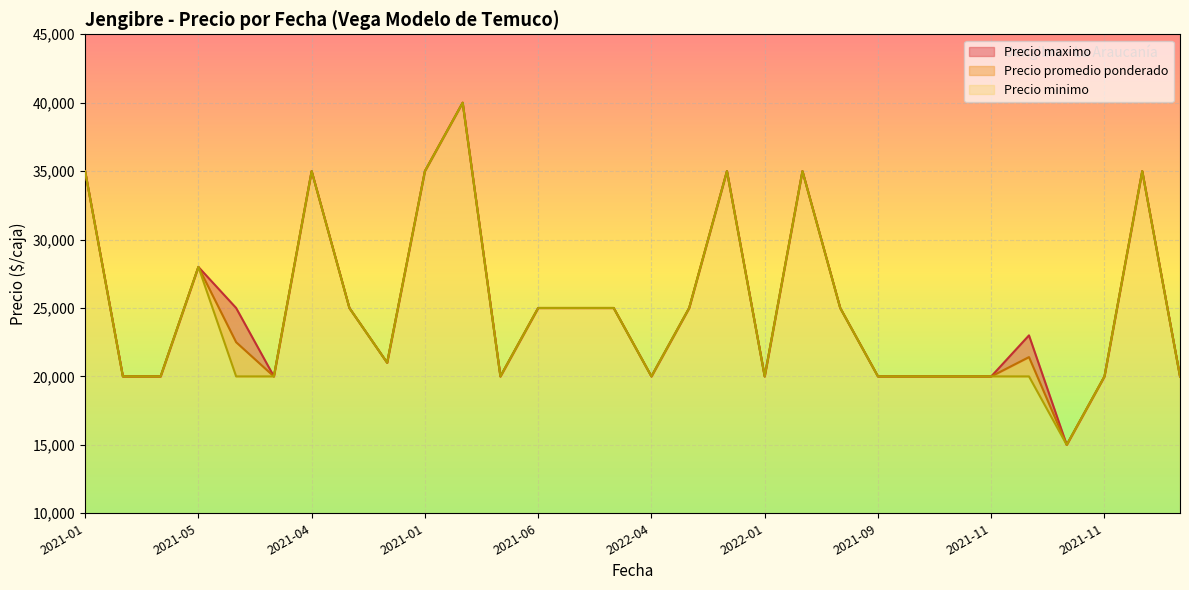

Where does the Precio promedio ponderado series first go above 22500?

2021-01